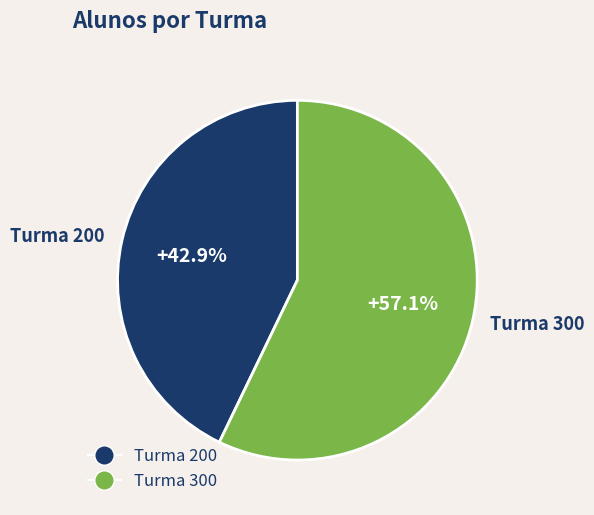

Which category has the biggest portion of the pie?

Turma 300